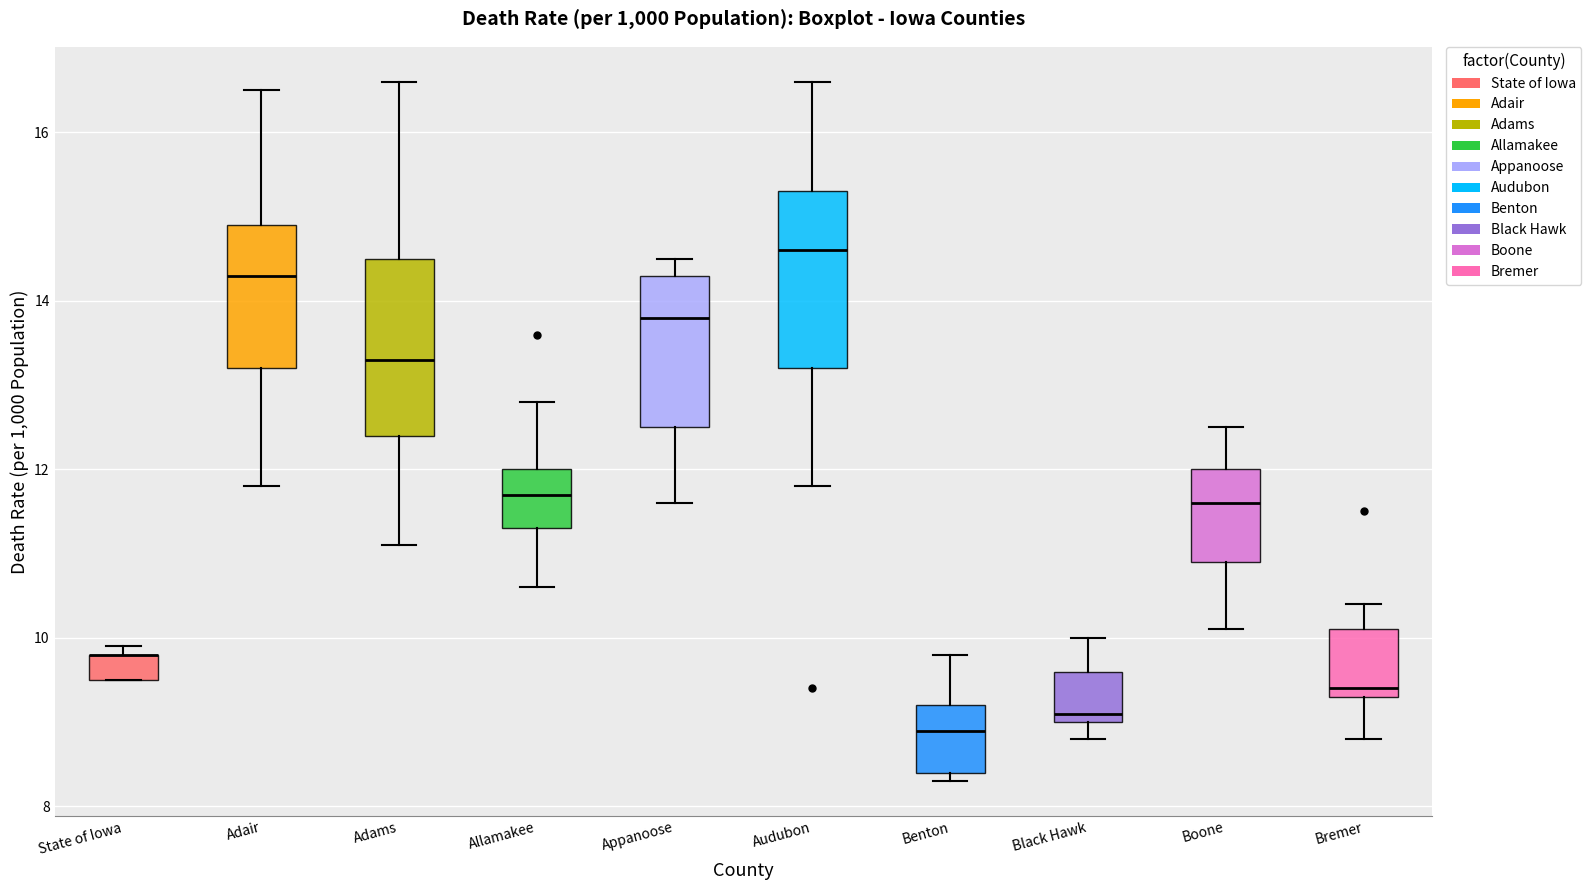

Reading left to right, read every box against the y-axis: the position of its median line, the range the box covers, and the ends of its whiskers. The values are not printed on the chart, so give them approximately, as read against the axis.

State of Iowa: median 9.8 (drawn on the box's upper edge), box 9.6 to 9.8, whiskers 9.6 to 10.0
Adair: median 14.4, box 13.2 to 15.0, whiskers 11.8 to 16.6
Adams: median 13.4, box 12.4 to 14.6, whiskers 11.2 to 16.6
Allamakee: median 11.8, box 11.4 to 12.0, whiskers 10.6 to 12.8
Appanoose: median 13.8, box 12.6 to 14.4, whiskers 11.6 to 14.6
Audubon: median 14.6, box 13.2 to 15.4, whiskers 11.8 to 16.6
Benton: median 9.0, box 8.4 to 9.2, whiskers 8.4 (just below the box's lower edge) to 9.8
Black Hawk: median 9.2, box 9.0 to 9.6, whiskers 8.8 to 10.0
Boone: median 11.6, box 11.0 to 12.0, whiskers 10.2 to 12.6
Bremer: median 9.4 (just above the box's lower edge), box 9.4 to 10.2, whiskers 8.8 to 10.4